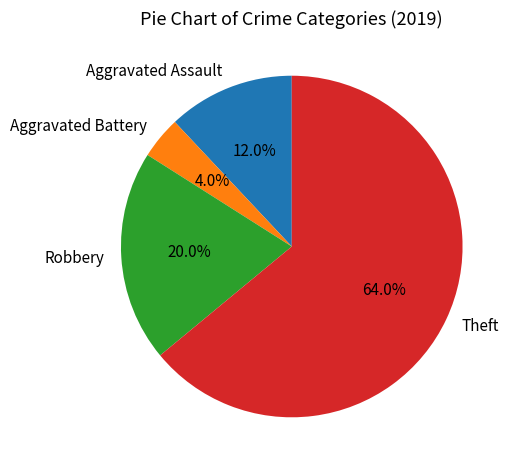

True or false: Theft accounts for 78% of the total.

False